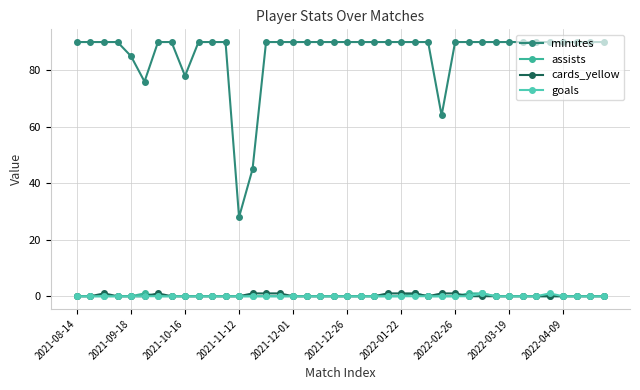

Reading right to left, list all the values displayed in this chart.

minutes: 90	90	90	90	90	90	90	90	90	90	90	90	64	90	90	90	90	90	90	90	90	90	90	90	90	90	45	28	90	90	90	78	90	90	76	85	90	90	90	90
assists: 0	0	0	0	0	0	0	0	0	1	1	0	0	0	1	0	0	0	0	0	0	0	0	0	0	0	0	0	0	0	0	0	0	0	1	0	0	0	0	0
cards_yellow: 0	0	0	0	0	0	0	0	0	0	0	1	1	0	1	1	1	0	0	0	0	0	0	0	1	1	1	0	0	0	0	0	0	1	0	0	0	1	0	0
goals: 0	0	0	0	1	0	0	0	0	1	0	0	0	0	0	0	0	0	0	0	0	0	0	0	0	0	0	0	0	0	0	0	0	0	0	0	0	0	0	0